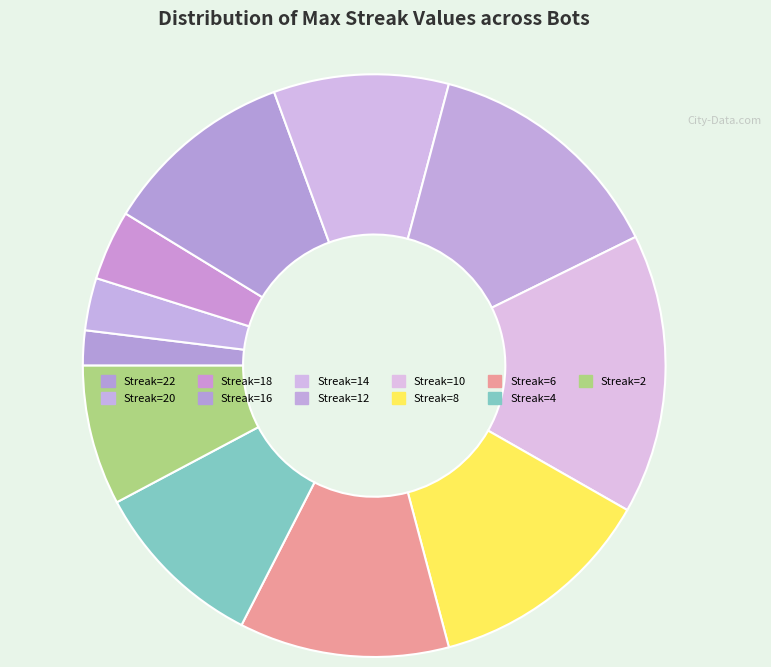

Which category has the smallest portion of the pie?

Streak=22